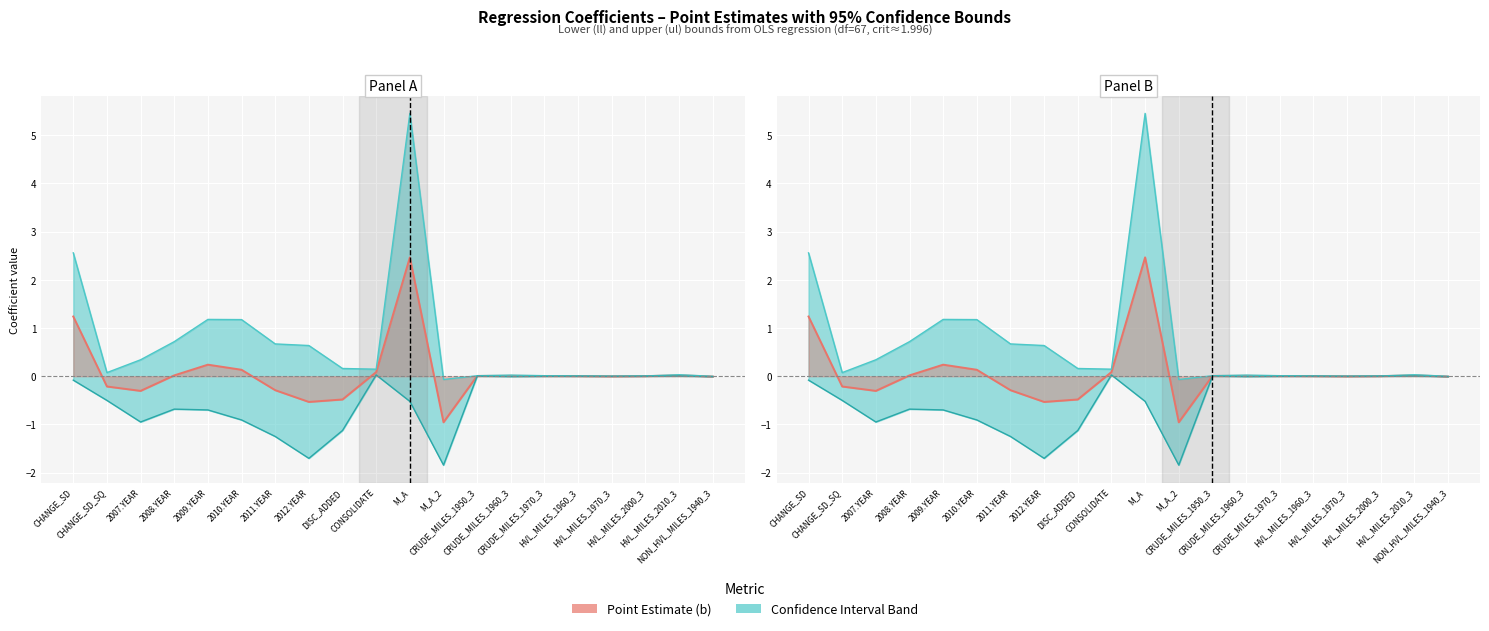

List the labels in order of b value, smallest first.

M_A_2, 2012.YEAR, DISC_ADDED, 2007.YEAR, 2011.YEAR, CHANGE_SD_SQ, NON_HVL_MILES_1940_3, HVL_MILES_1970_3, HVL_MILES_2000_3, HVL_MILES_1960_3, CRUDE_MILES_1970_3, CRUDE_MILES_1950_3, CRUDE_MILES_1960_3, 2008.YEAR, HVL_MILES_2010_3, CONSOLIDATE, 2010.YEAR, 2009.YEAR, CHANGE_SD, M_A